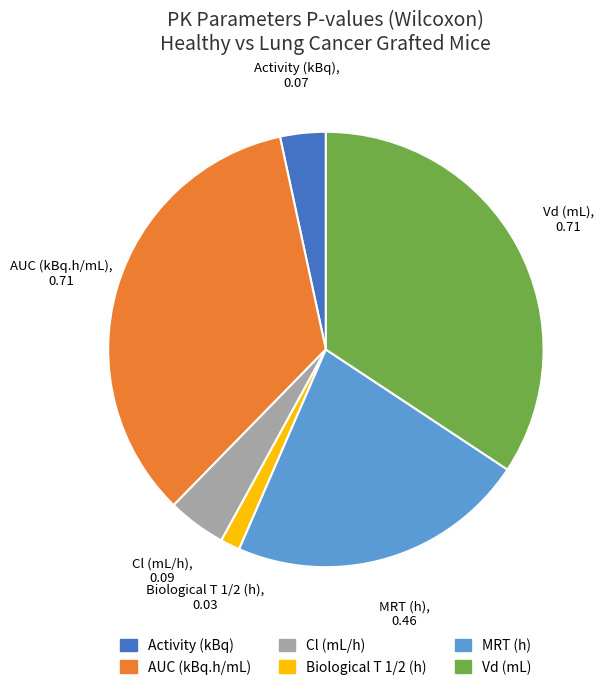

Is the sum of MRT (h) and Vd (mL) greater than half?

Yes